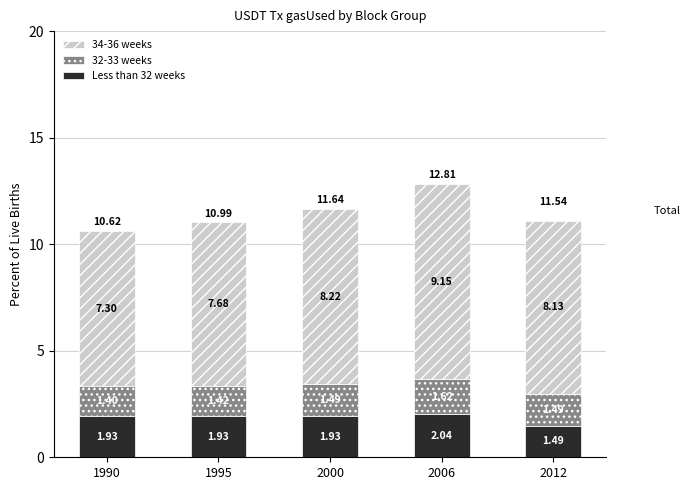

What is the total value across all series at 2000?

11.6